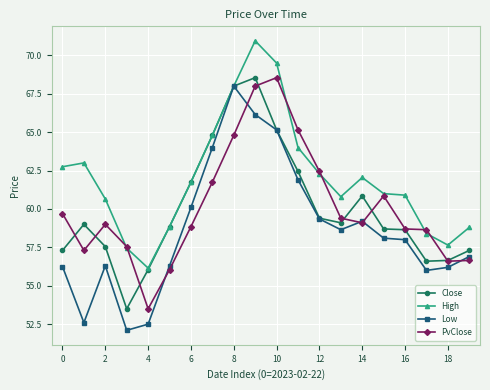

Which series has the largest total across all categories?

High